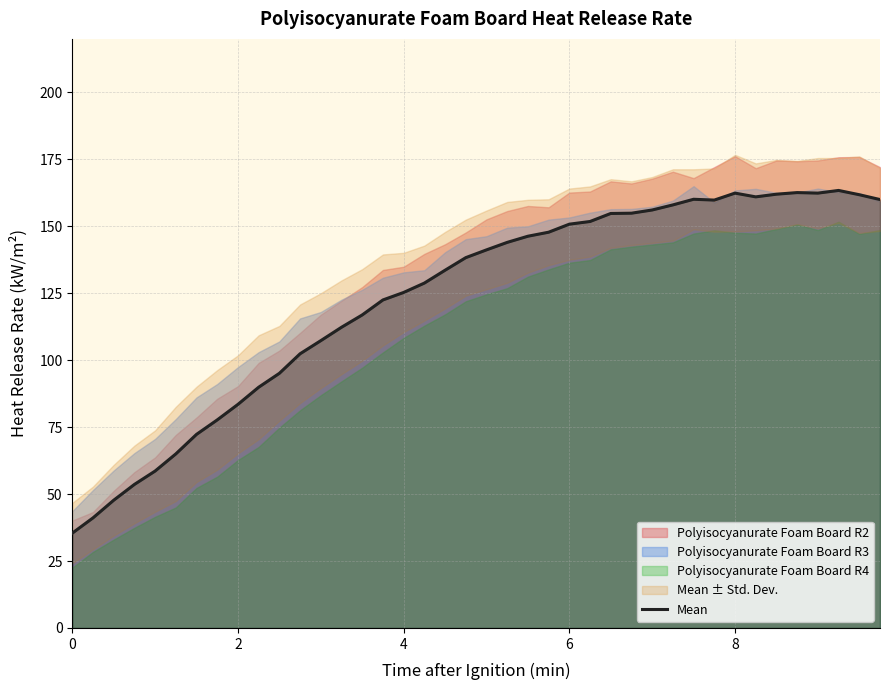

What is the maximum value for Mean?

163.4